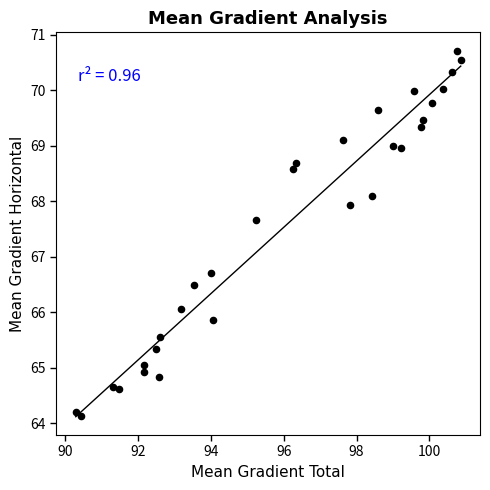

What is the range of X values (max minus min)?

10.6